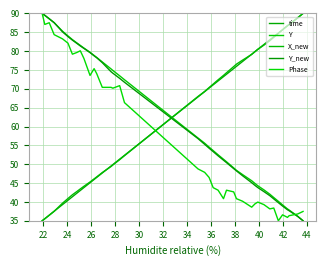

Does the chart display data point markers on the line(s)?

No